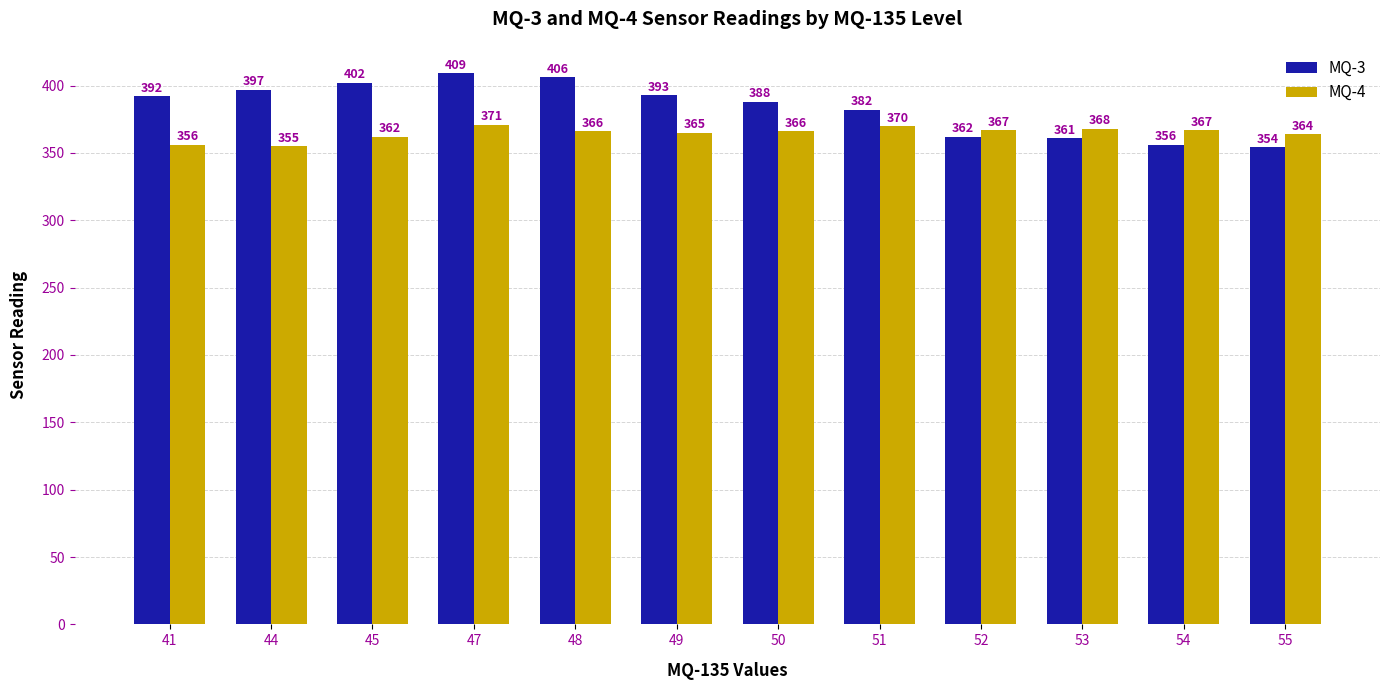

How many data points in MQ-4 are less than 366?

5